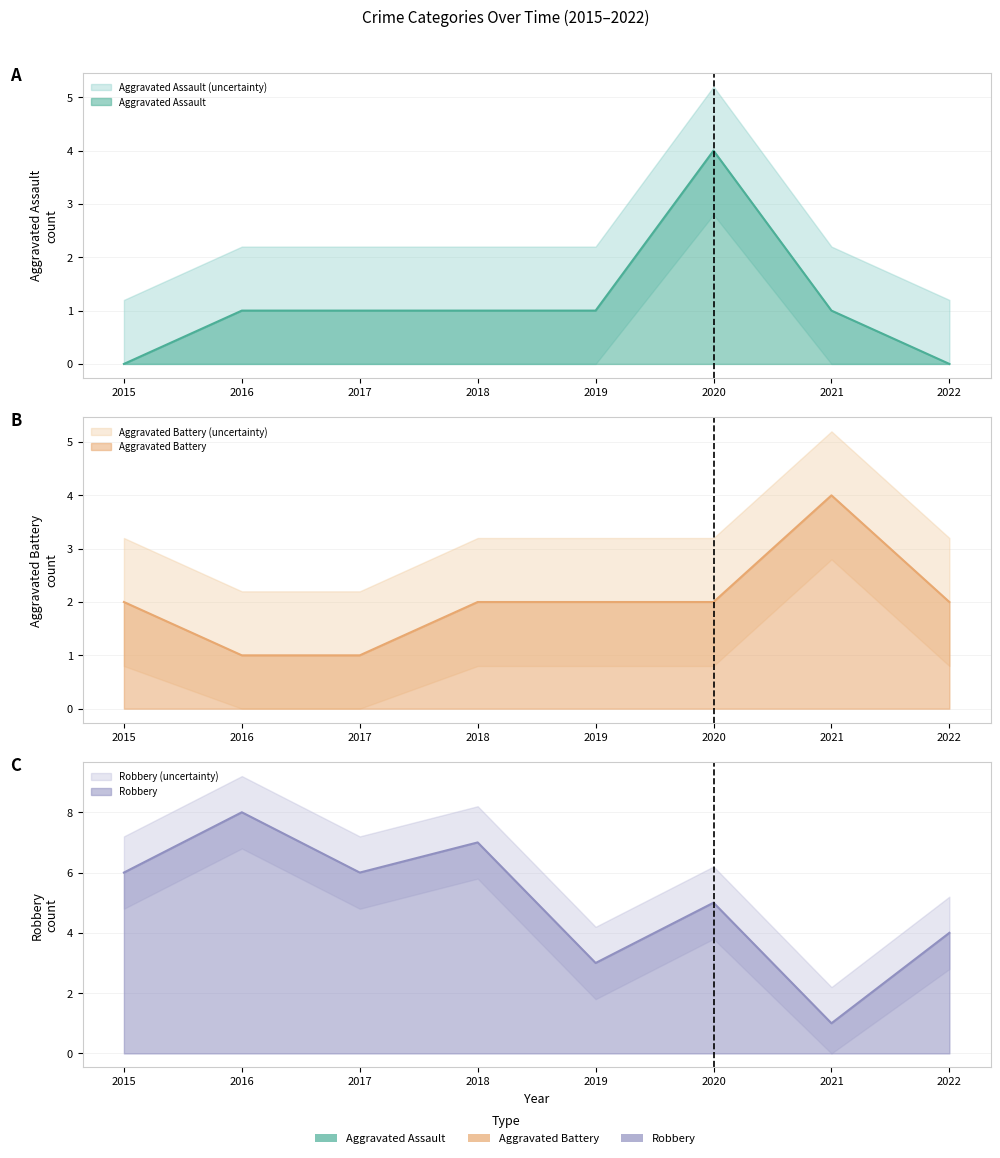

Which series has the largest total across all categories?

Robbery